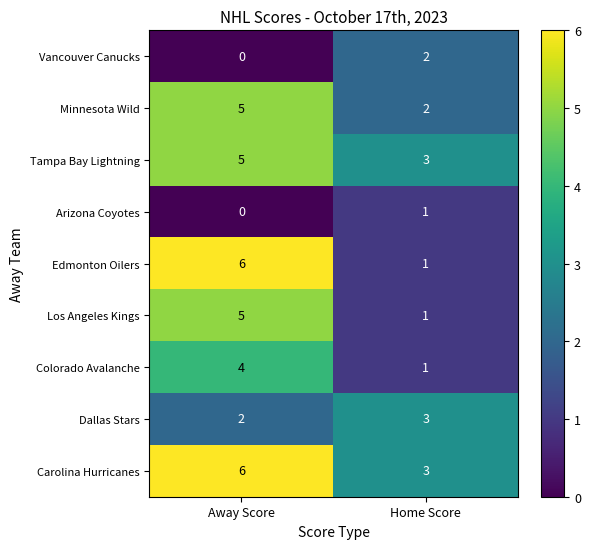

Which category has the highest value across all series?

Away Score